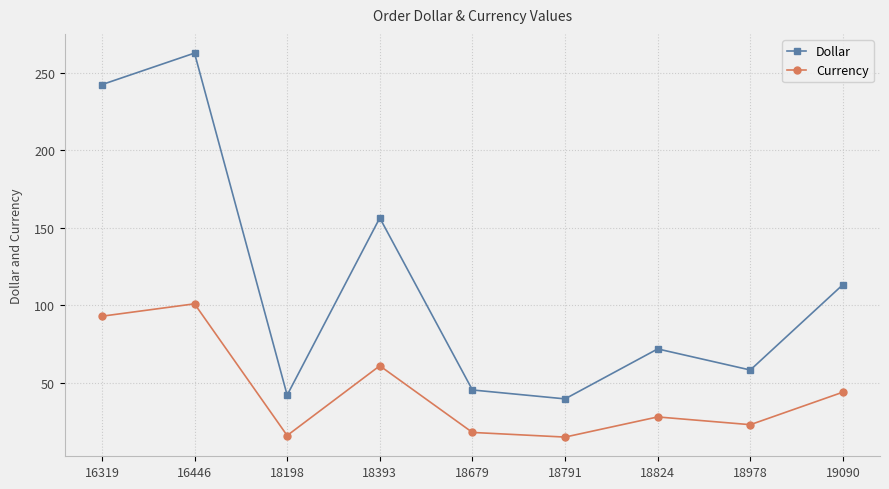

Between 16446 and 18824, which series saw the biggest shift?

Dollar